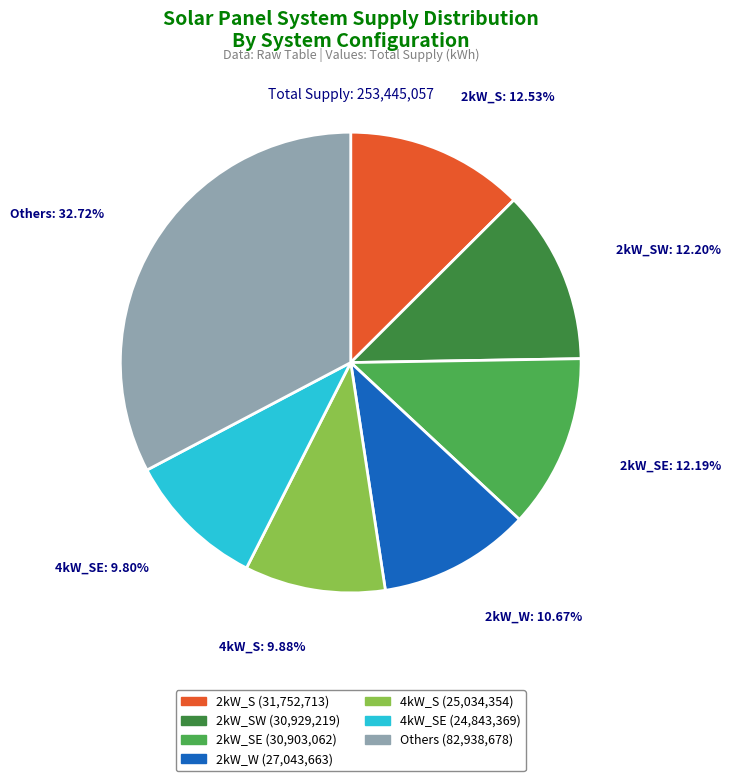

Which has a higher value, Others or 2kW_W?

Others